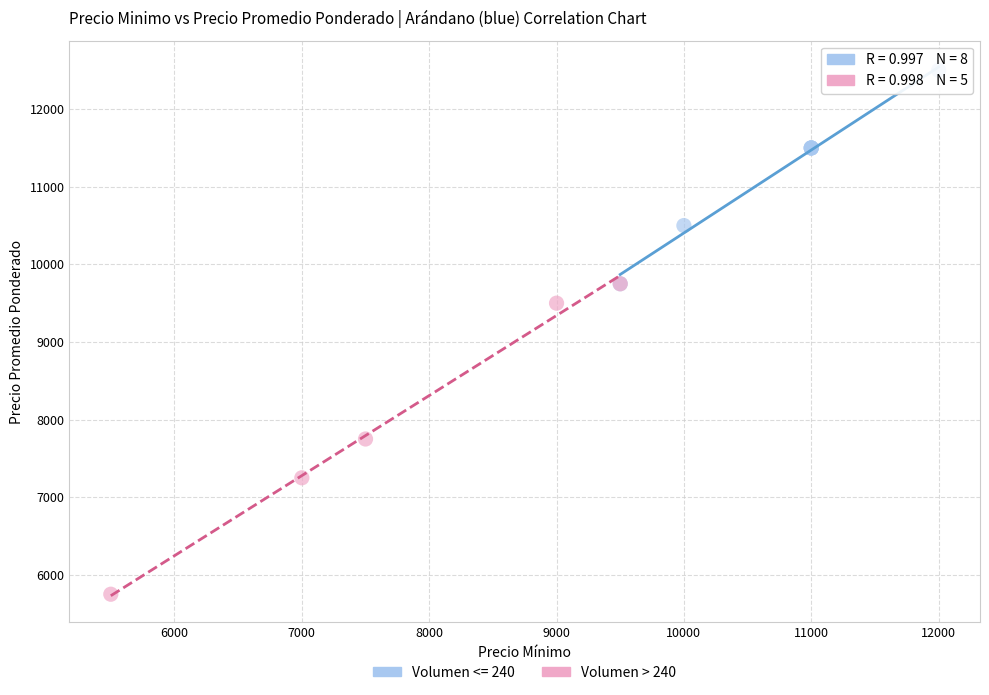

Which series contains the highest Y value?

Volumen <= 240